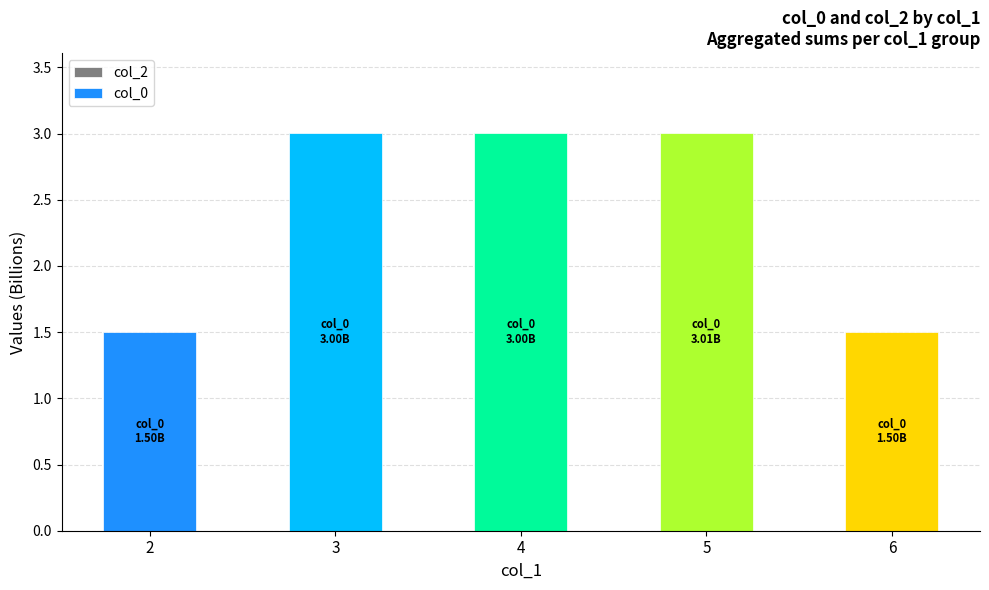

The chart shows a value of 3.0 at 3. True or false?

True